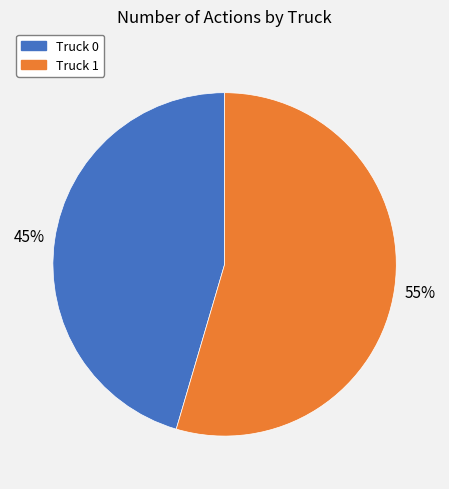

What is the majority slice?

Truck 1